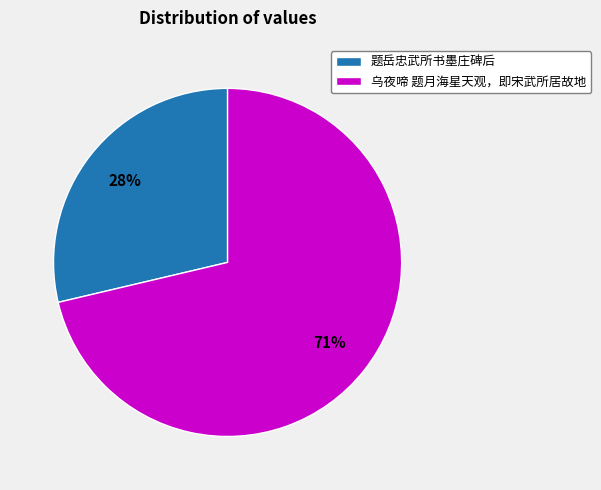

The 乌夜啼 题月海星天观，即宋武所居故地 slice represents 71% of the pie. True or false?

True